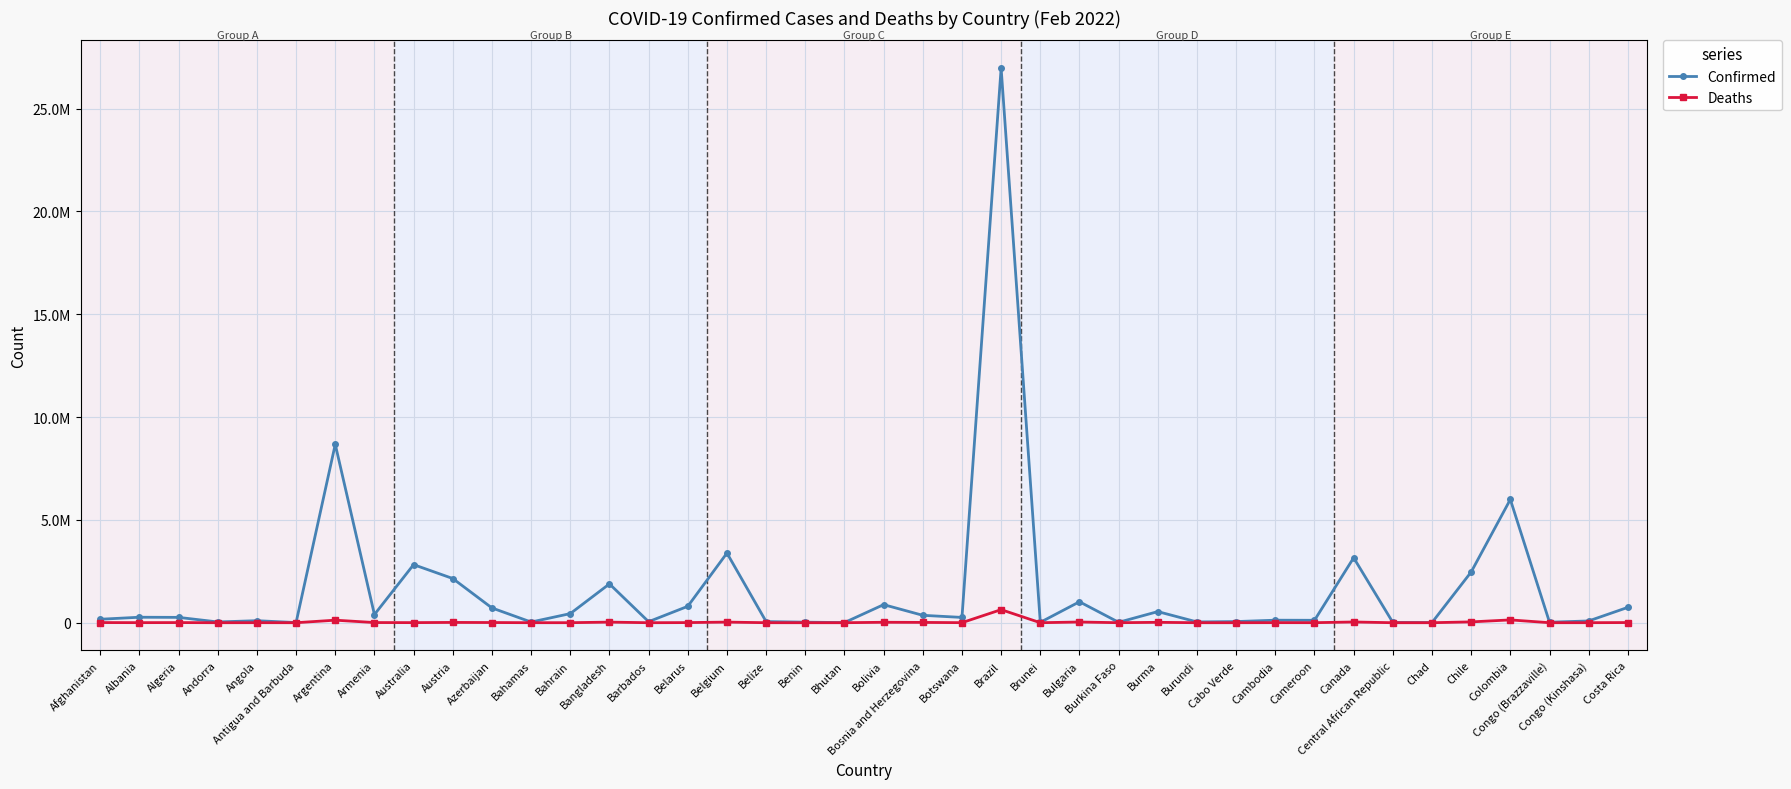

What are all the series names shown in the legend?

Confirmed, Deaths